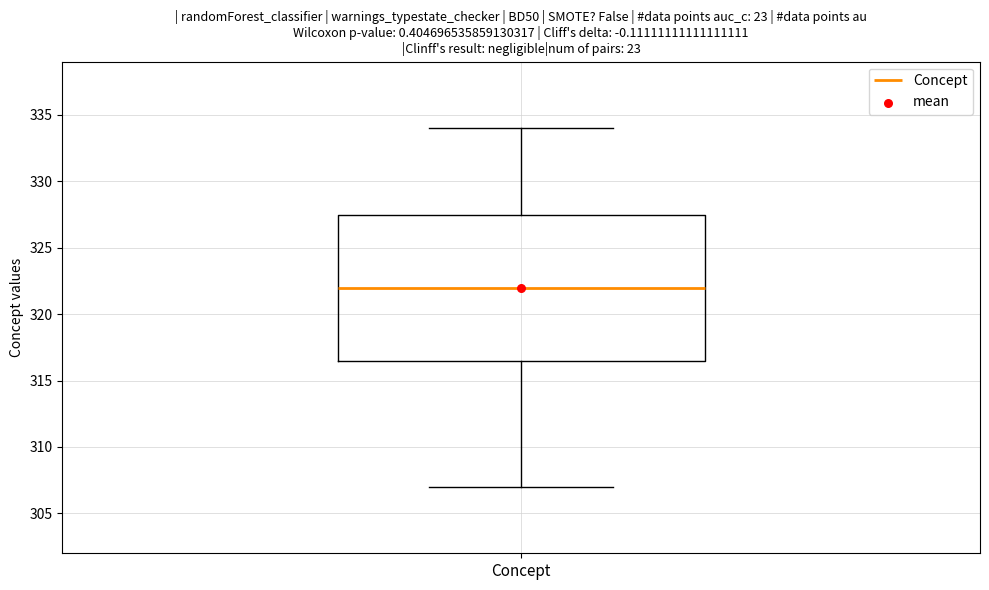

Where does the lower whisker of the box for Concept end on the y-axis? The values are not printed on the chart, so give them approximately, as read against the axis.

307.0